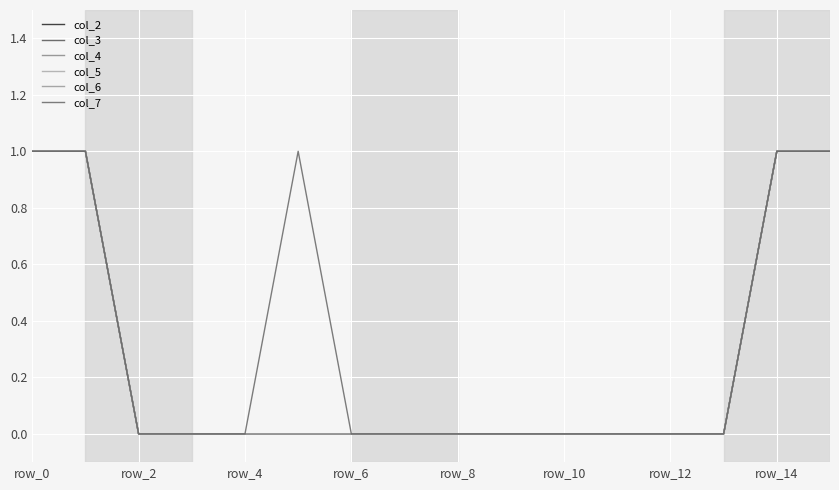

Which series has the largest total across all categories?

col_7